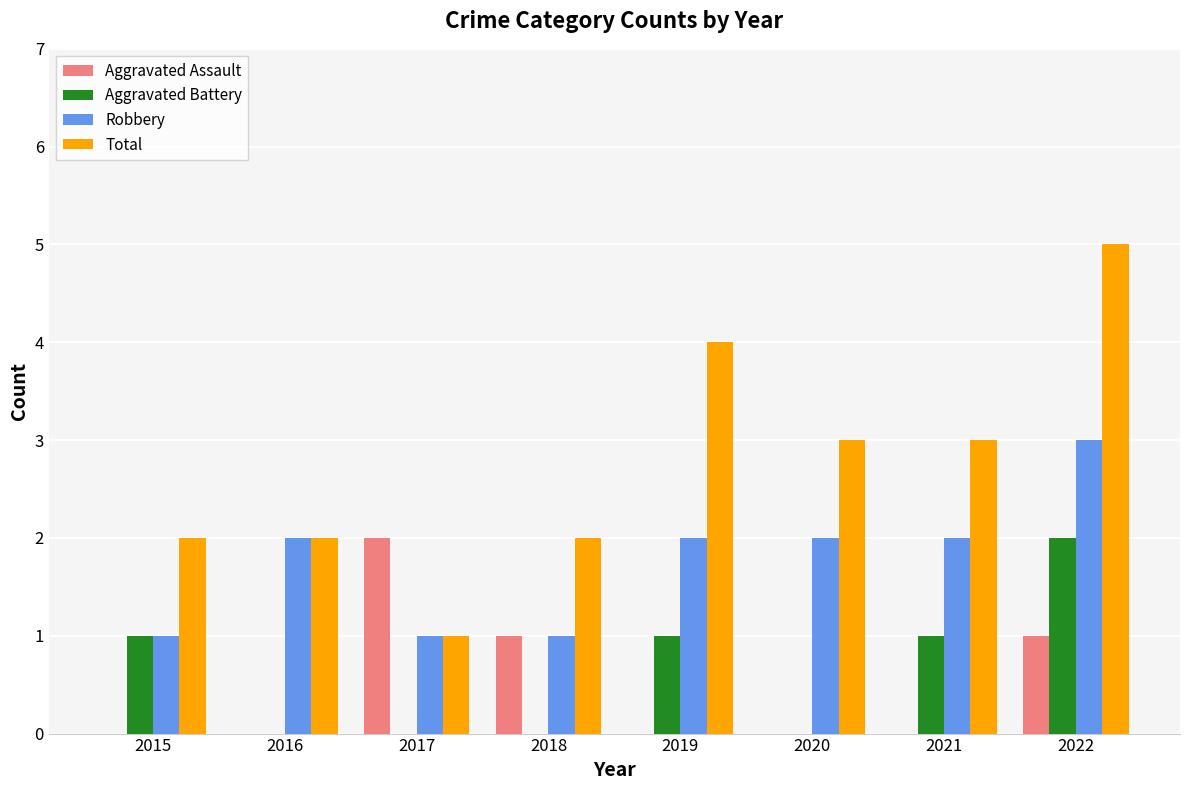

Is it true that Total equals 5 at 2022?

True